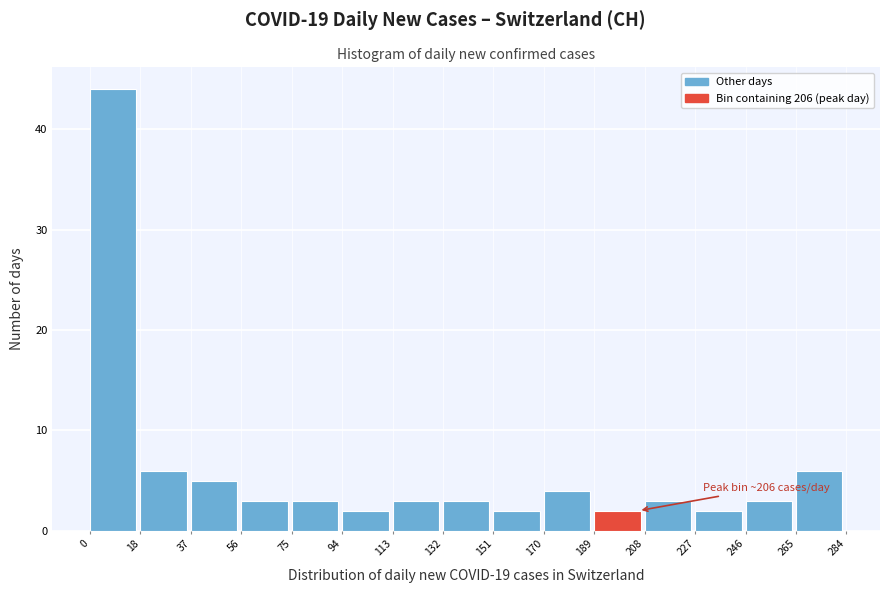

Which range on the x-axis has the tallest bar?

0 to 18